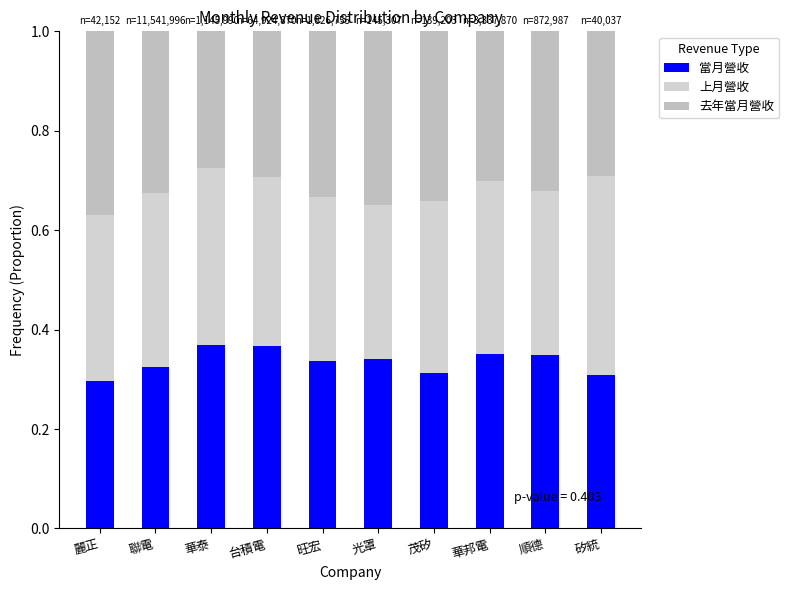

What are all the series names shown in the legend?

當月營收, 上月營收, 去年當月營收